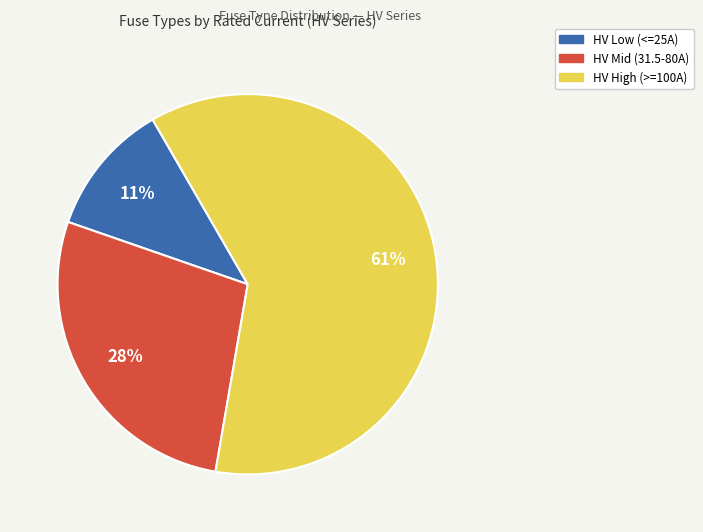

To the nearest percent, what is the average slice percentage?

33%